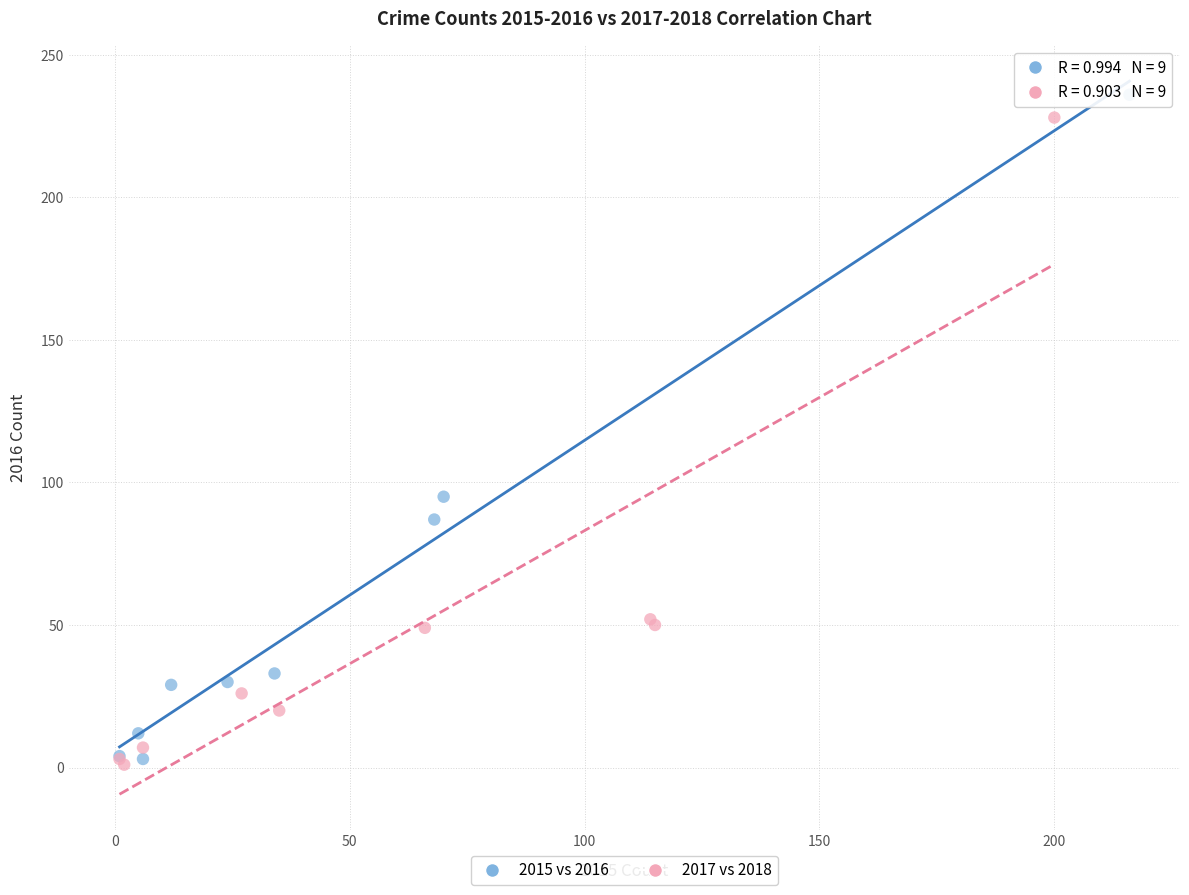

Which series has the widest spread of Y values?

2015 vs 2016